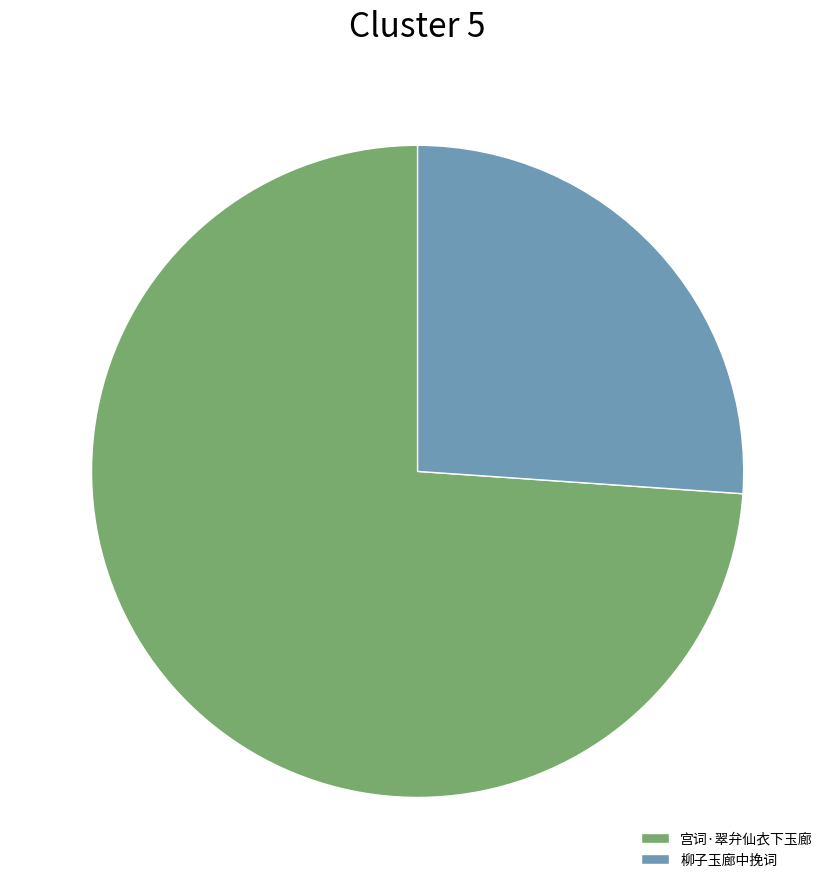

Combined, do 柳子玉廊中挽词 and 宫词·翠弁仙衣下玉廊 account for over 50%?

Yes